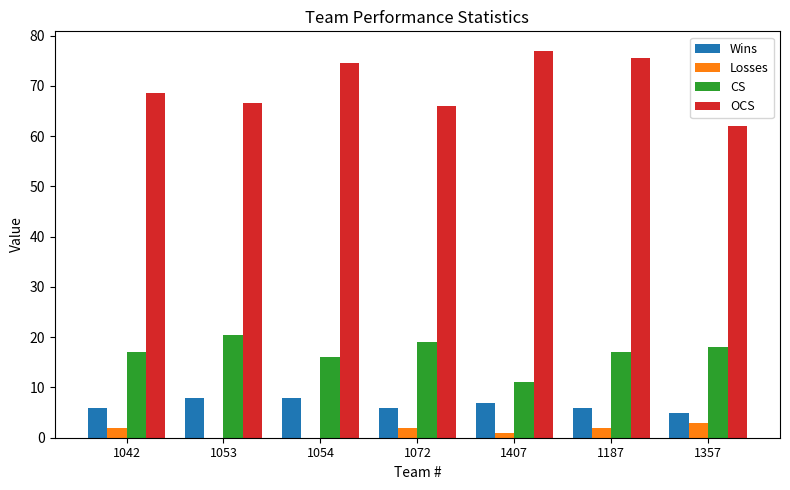

What is the sum of all Wins values?

46.0